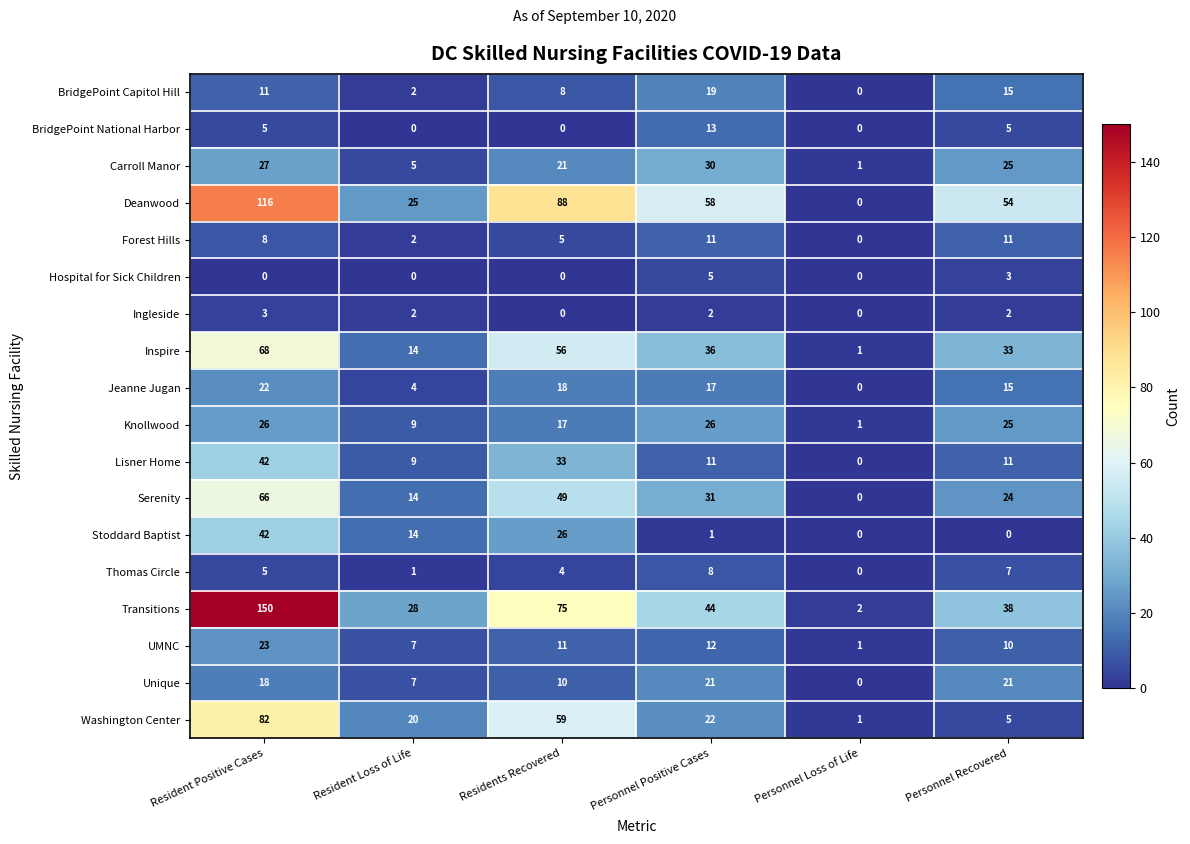

Is it true that Unique equals 10 at Resident Loss of Life?

False